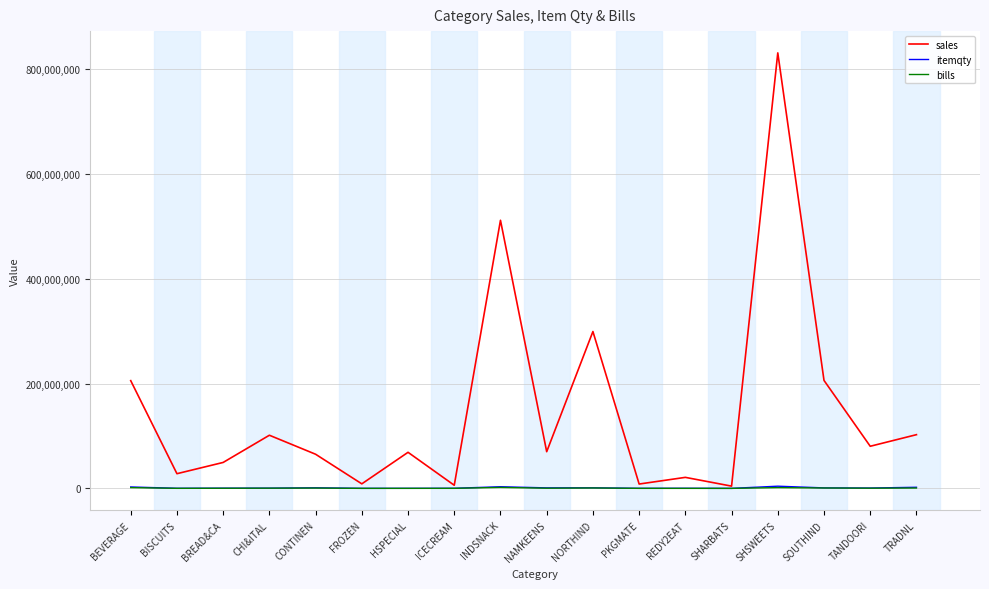

At which label is sales closest to 417558106?

INDSNACK